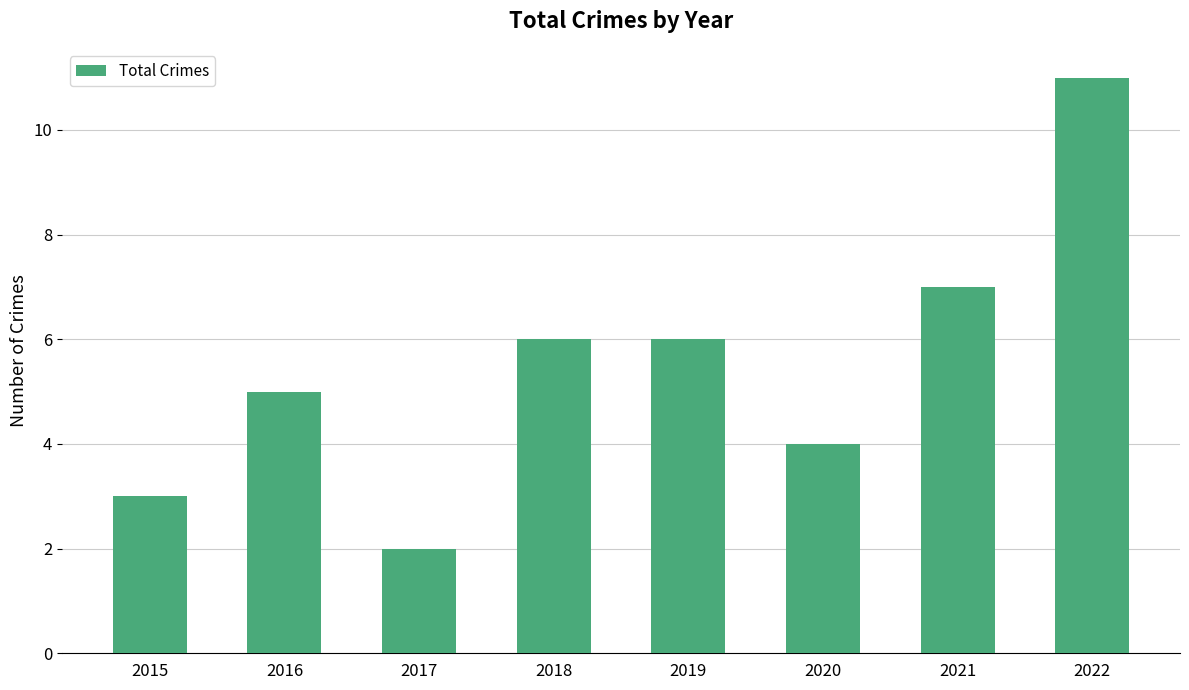

What value does the data have at 2018?

6